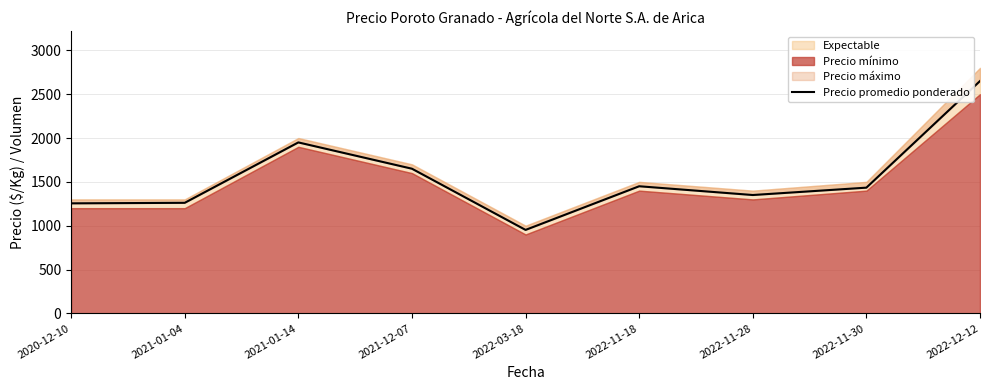

True or false: the data shows 865 at 2022-11-18.

False